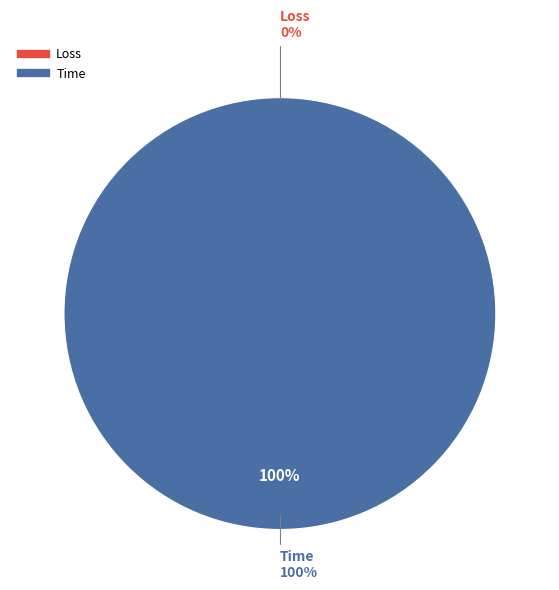

Which category accounts for the majority?

Time